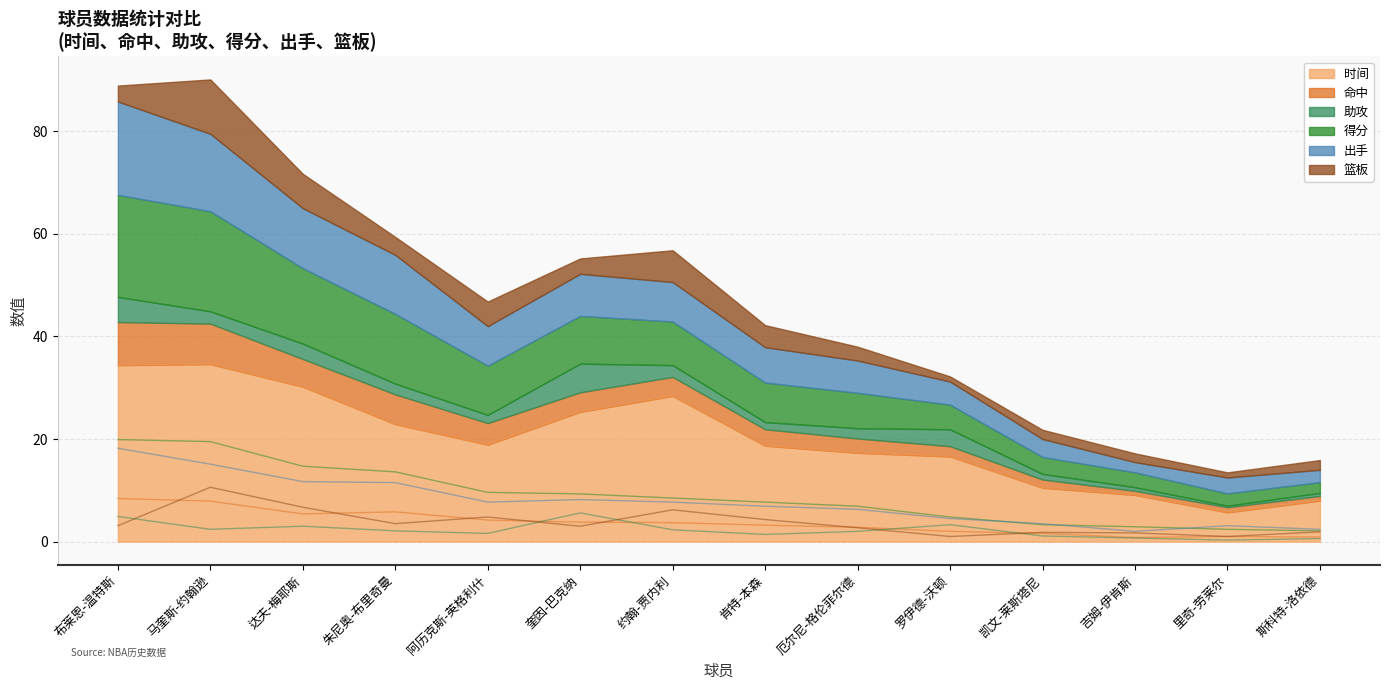

At 凯文-莱斯塔尼, list the series in order from smallest to largest.

助攻, 命中, 篮板, 得分, 出手, 时间